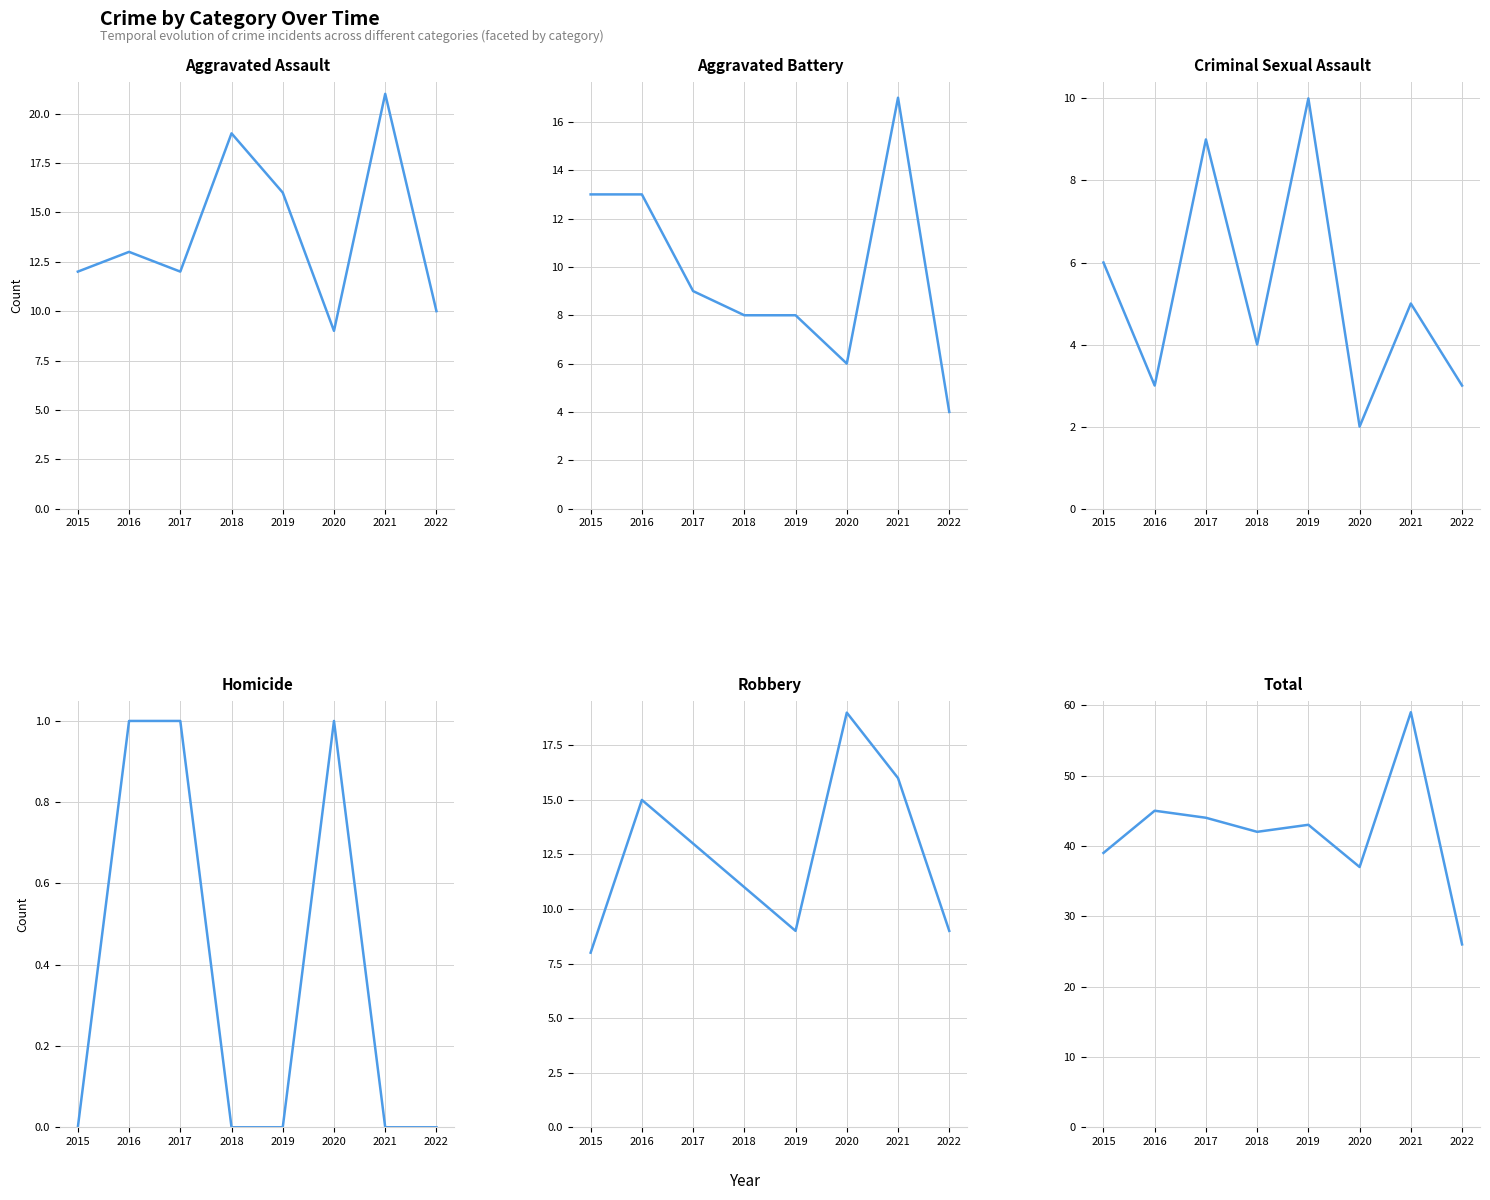

True or false: Total and Criminal Sexual Assault intersect in this chart.

False